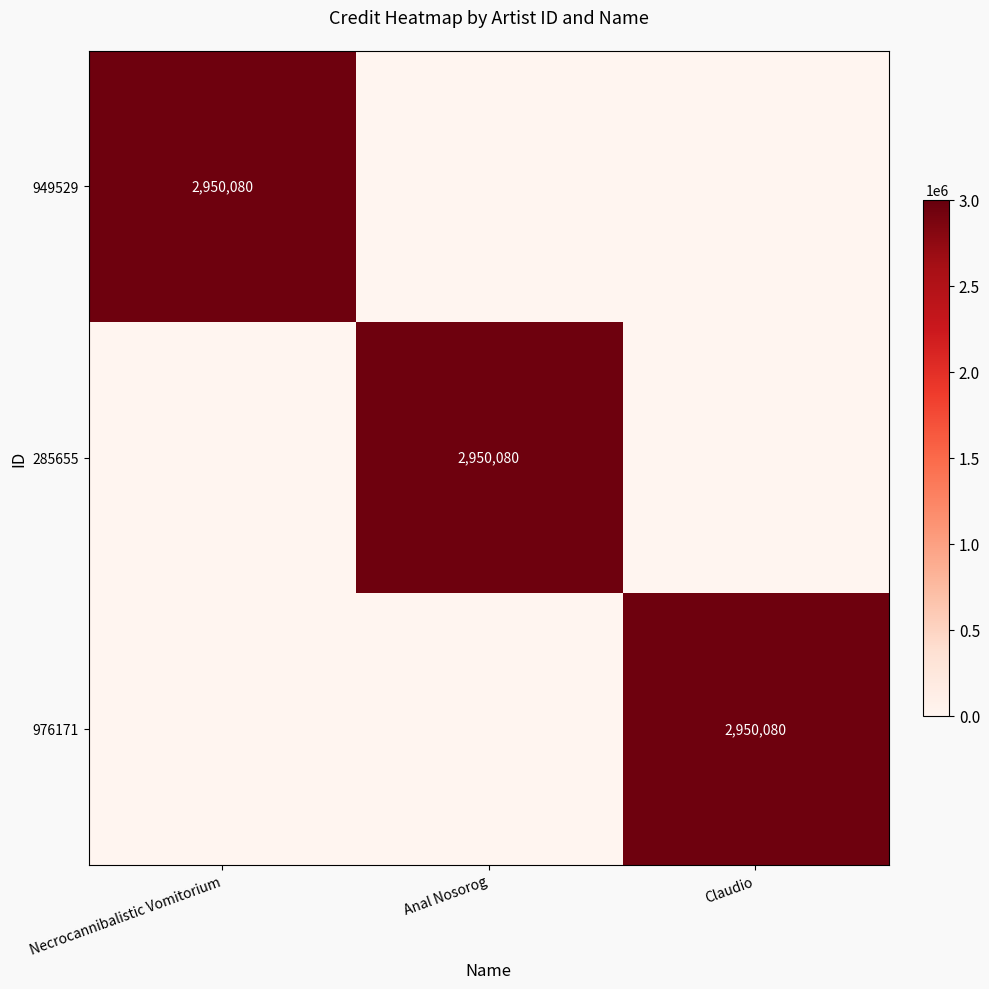

At which category is the sum across all series the highest?

Necrocannibalistic Vomitorium